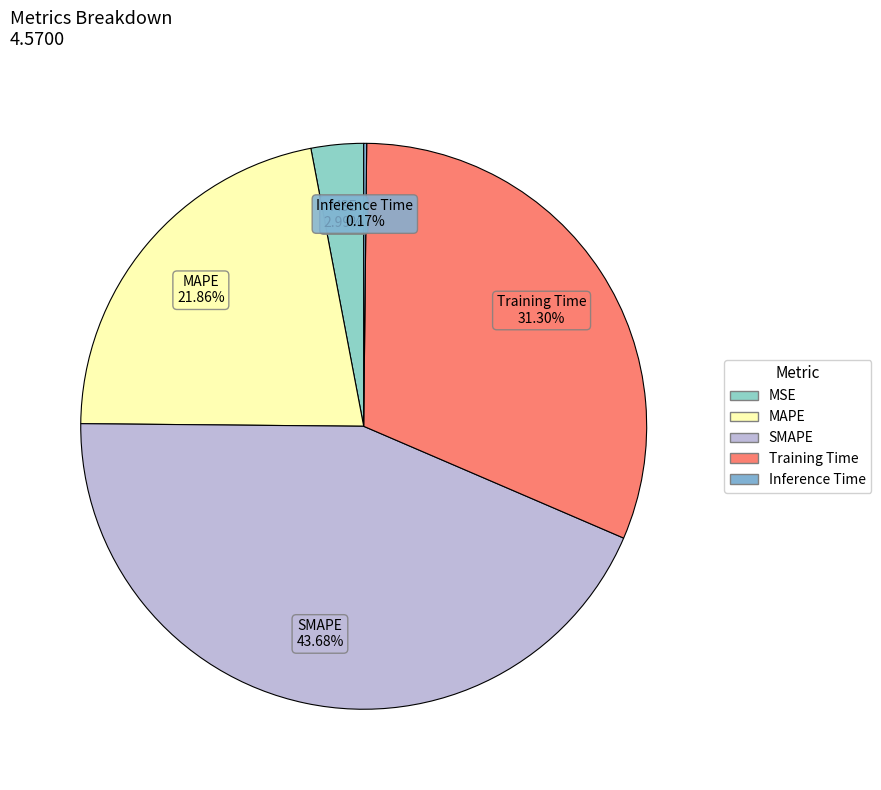

What is the largest slice in the pie chart?

SMAPE